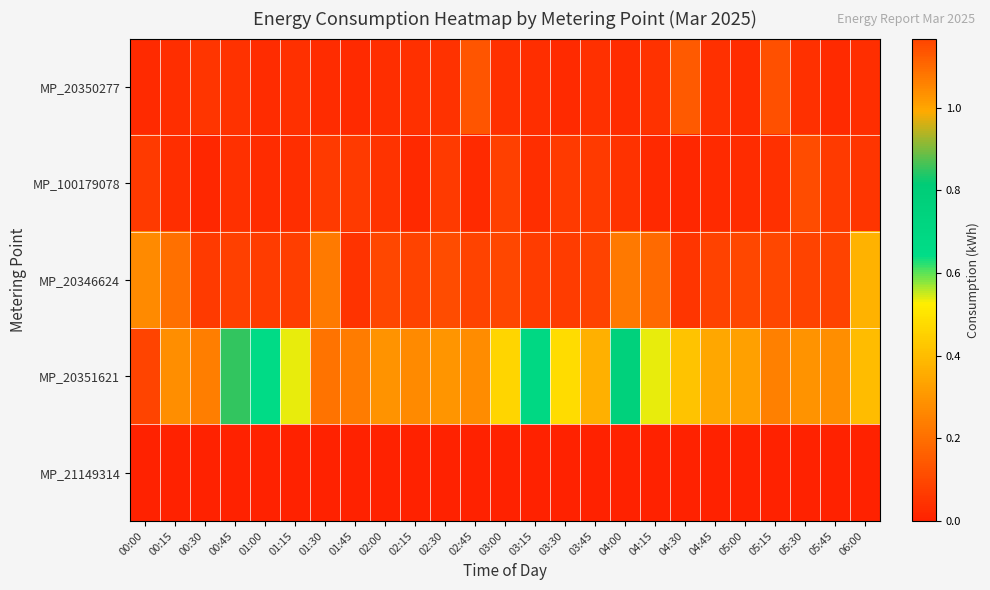

Reading right to left, list all the values displayed in this chart.

MP_20350277: 06:00=0.0	05:45=0.0	05:30=0.0	05:15=0.1	05:00=0.0	04:45=0.0	04:30=0.1	04:15=0.0	04:00=0.0	03:45=0.0	03:30=0.0	03:15=0.0	03:00=0.0	02:45=0.1	02:30=0.0	02:15=0.0	02:00=0.0	01:45=0.0	01:30=0.0	01:15=0.0	01:00=0.0	00:45=0.0	00:30=0.1	00:15=0.0	00:00=0.0
MP_100179078: 06:00=0.1	05:45=0.1	05:30=0.1	05:15=0.0	05:00=0.0	04:45=0.0	04:30=0.0	04:15=0.0	04:00=0.0	03:45=0.1	03:30=0.1	03:15=0.0	03:00=0.1	02:45=0.0	02:30=0.1	02:15=0.0	02:00=0.0	01:45=0.1	01:30=0.1	01:15=0.0	01:00=0.0	00:45=0.0	00:30=0.0	00:15=0.0	00:00=0.1
MP_20346624: 06:00=0.4	05:45=0.1	05:30=0.1	05:15=0.1	05:00=0.1	04:45=0.1	04:30=0.1	04:15=0.2	04:00=0.2	03:45=0.1	03:30=0.1	03:15=0.1	03:00=0.1	02:45=0.1	02:30=0.1	02:15=0.1	02:00=0.1	01:45=0.0	01:30=0.2	01:15=0.1	01:00=0.1	00:45=0.1	00:30=0.1	00:15=0.2	00:00=0.3
MP_20351621: 06:00=0.4	05:45=0.3	05:30=0.3	05:15=0.2	05:00=0.3	04:45=0.3	04:30=0.4	04:15=0.5	04:00=0.8	03:45=0.4	03:30=0.5	03:15=0.7	03:00=0.5	02:45=0.3	02:30=0.3	02:15=0.3	02:00=0.3	01:45=0.2	01:30=0.2	01:15=0.5	01:00=0.7	00:45=0.8	00:30=1.1	00:15=1.0	00:00=1.2
MP_21149314: 06:00=0.0	05:45=0.0	05:30=0.0	05:15=0.0	05:00=0.0	04:45=0.0	04:30=0.0	04:15=0.0	04:00=0.0	03:45=0.0	03:30=0.0	03:15=0.0	03:00=0.0	02:45=0.0	02:30=0.0	02:15=0.0	02:00=0.0	01:45=0.0	01:30=0.0	01:15=0.0	01:00=0.0	00:45=0.0	00:30=0.0	00:15=0.0	00:00=0.0